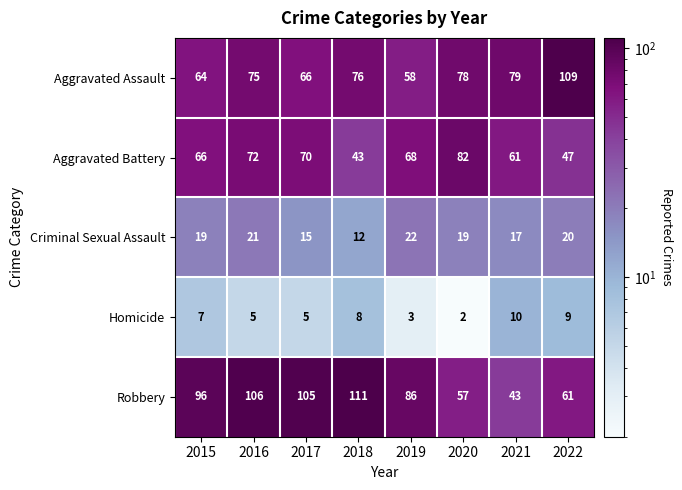

What is the total value across all series at 2016?

279